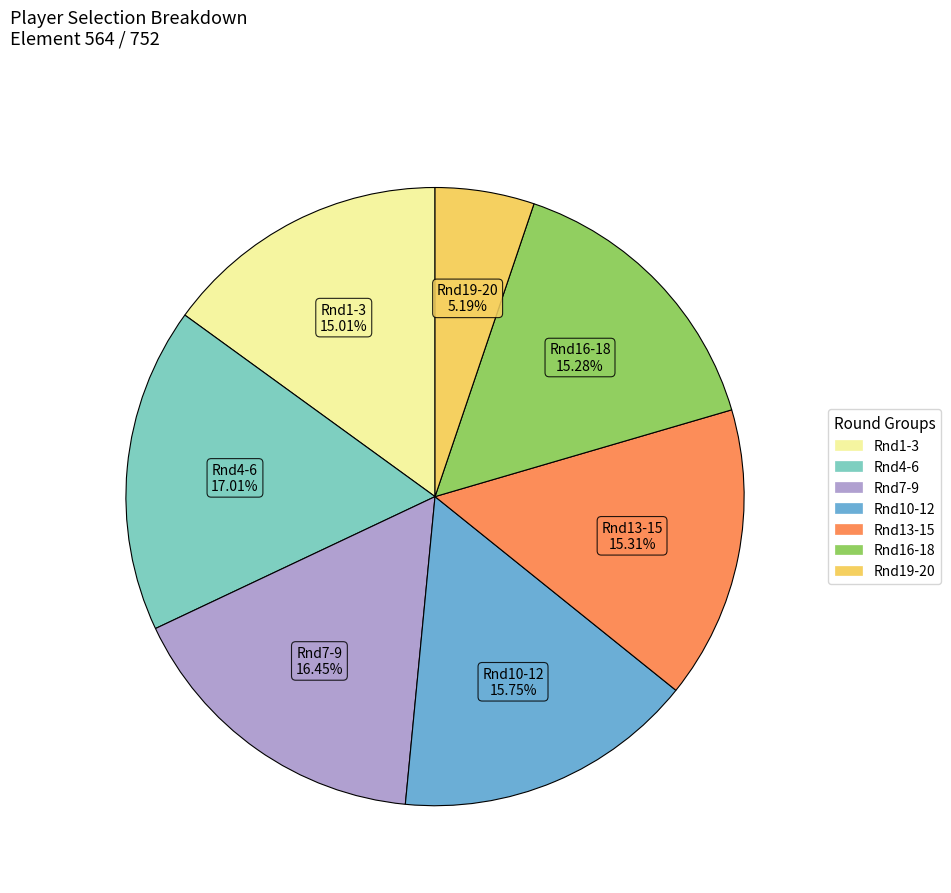

Is there any slice that represents more than half of the pie?

No